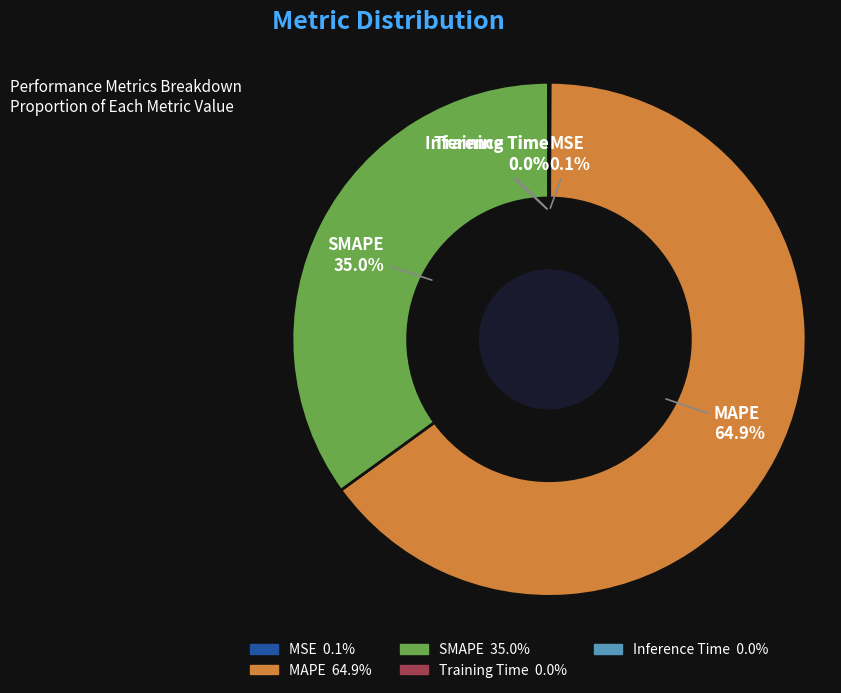

Which slice is the largest?

MAPE